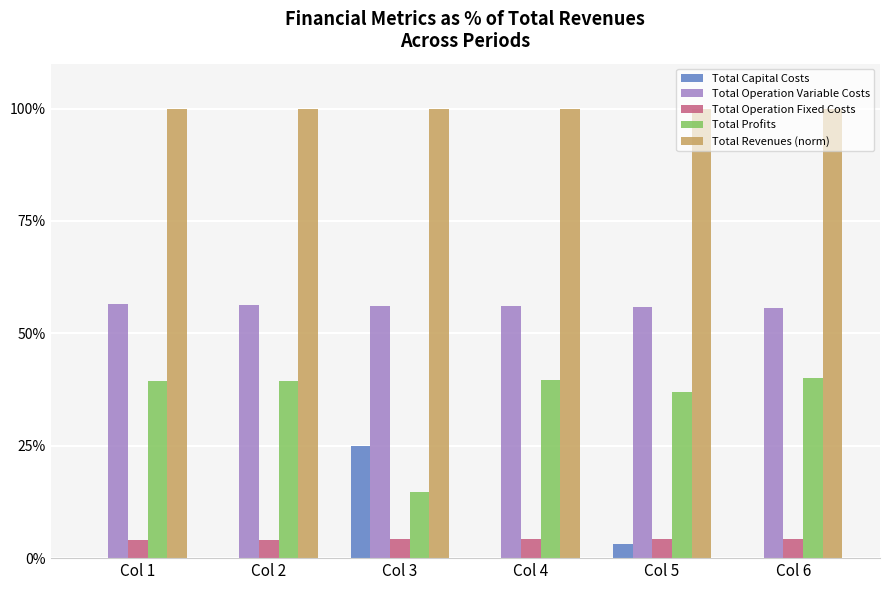

True or false: Total Operation Fixed Costs has a value of 4.3 at Col 3.

True